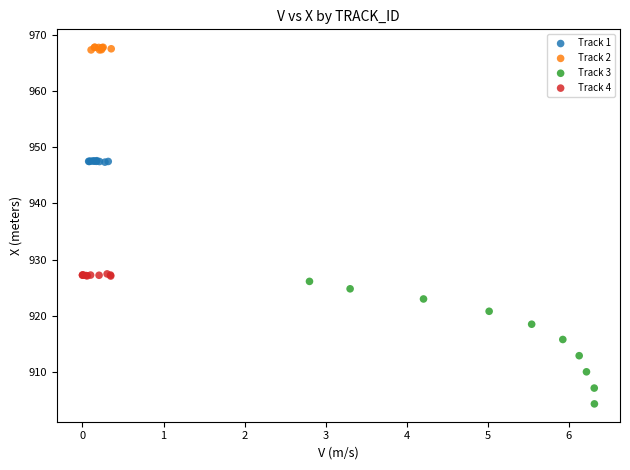

Which series contains the lowest Y value?

Track 3